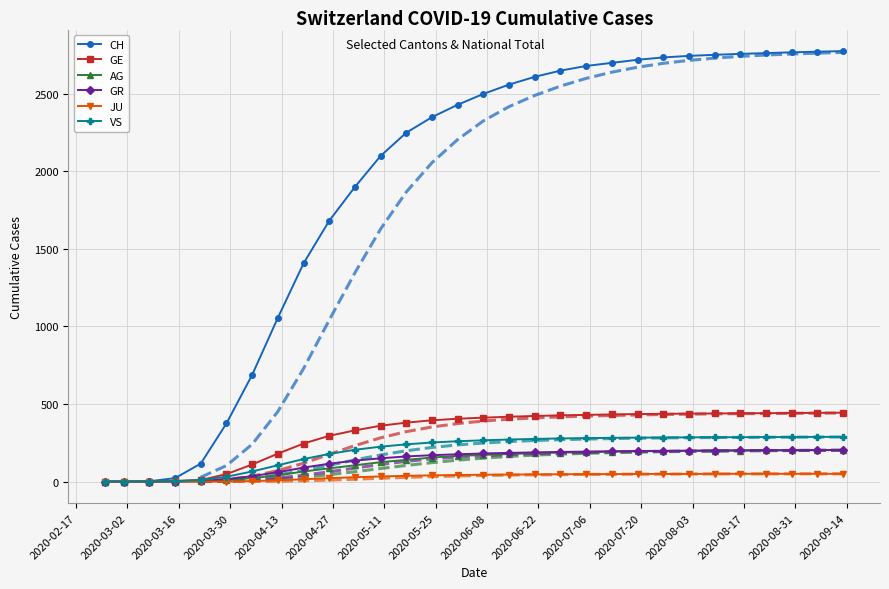

What is the value of the GR point at the 15th from the left?

176